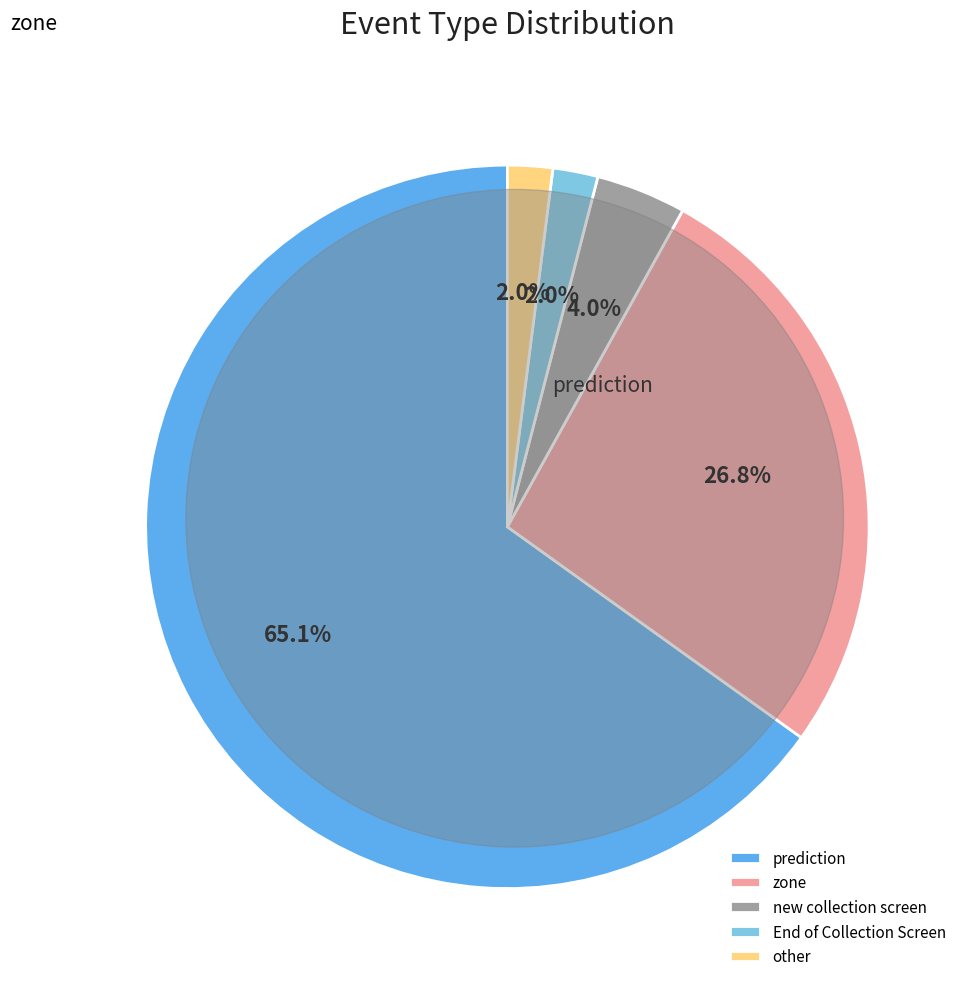

Which has a higher value, prediction or new collection screen?

prediction